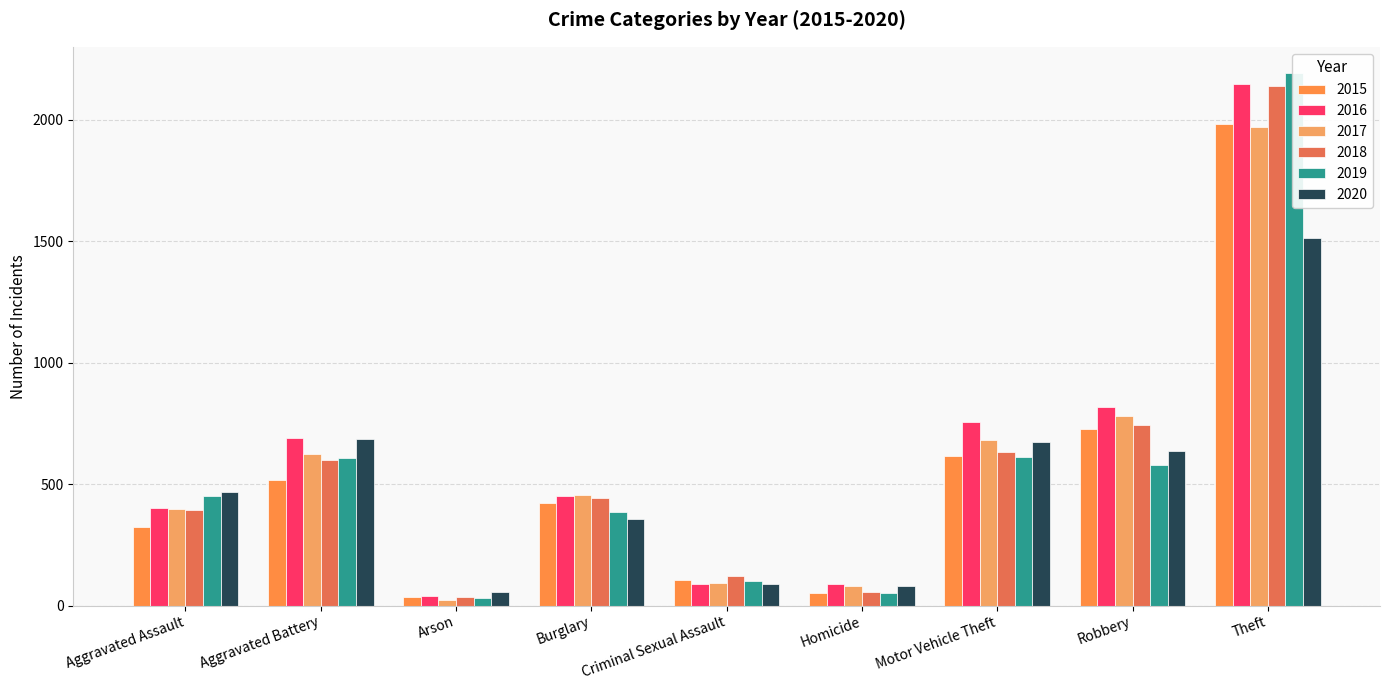

What is the highest value of the 2018 series?

2140